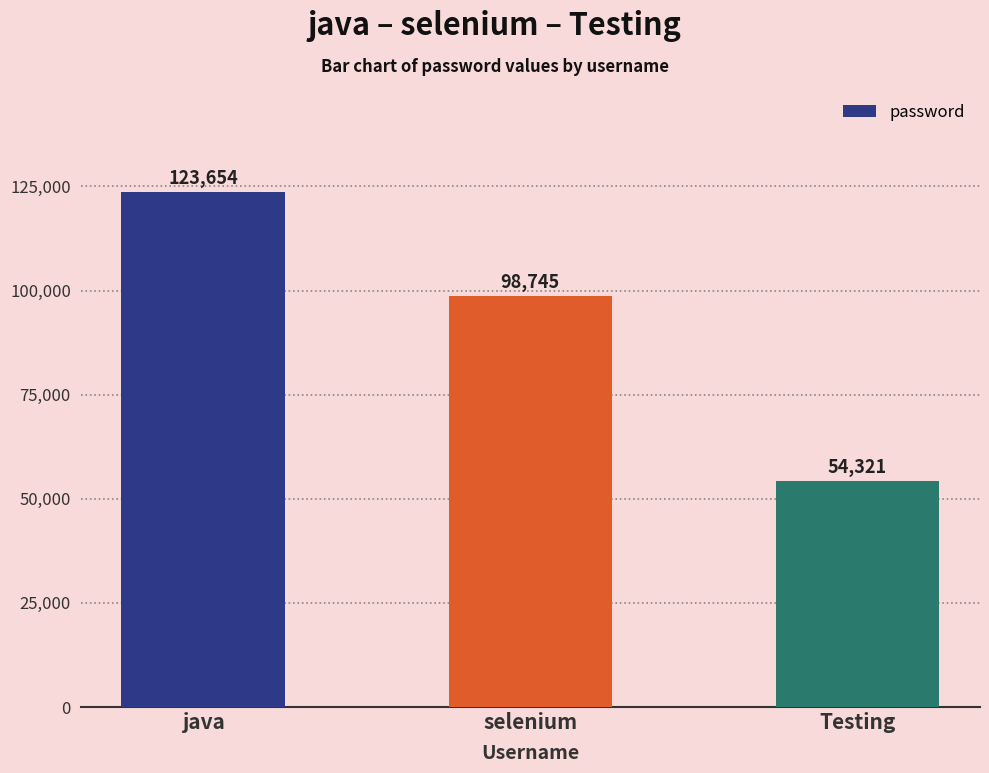

Are the bars grouped side by side (vs. stacked)?

No